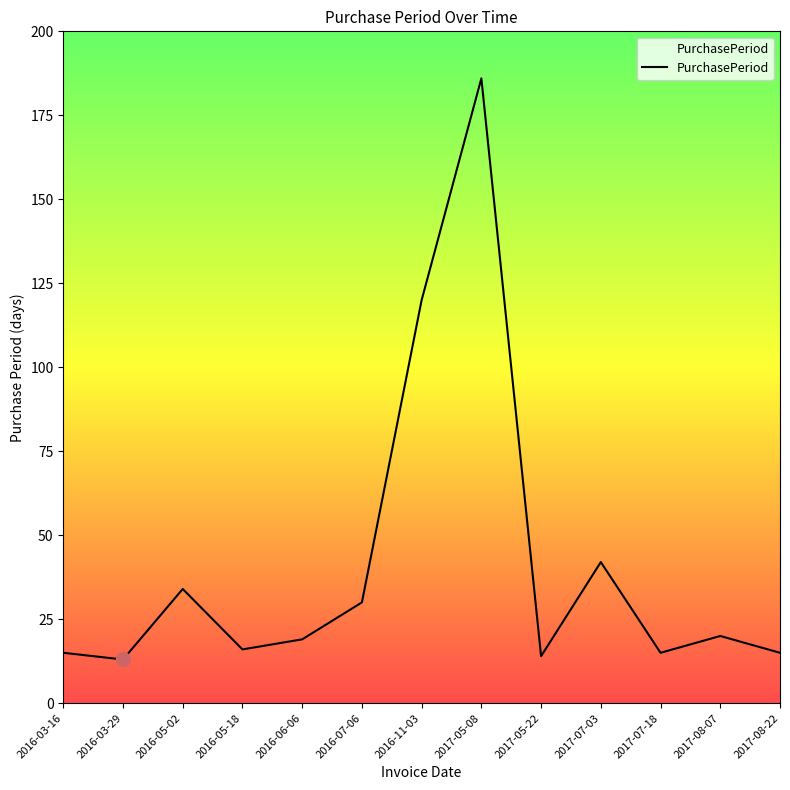

Reading right to left, what are all the values shown in this chart?

2017-08-22=15	2017-08-07=20	2017-07-18=15	2017-07-03=42	2017-05-22=14	2017-05-08=186	2016-11-03=120	2016-07-06=30	2016-06-06=19	2016-05-18=16	2016-05-02=34	2016-03-29=13	2016-03-16=15